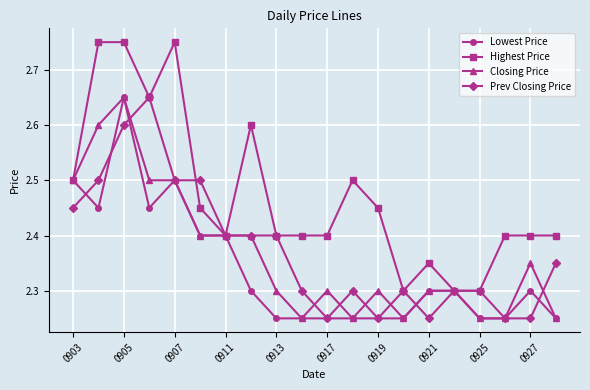

What is the minimum value for Highest Price?

2.3